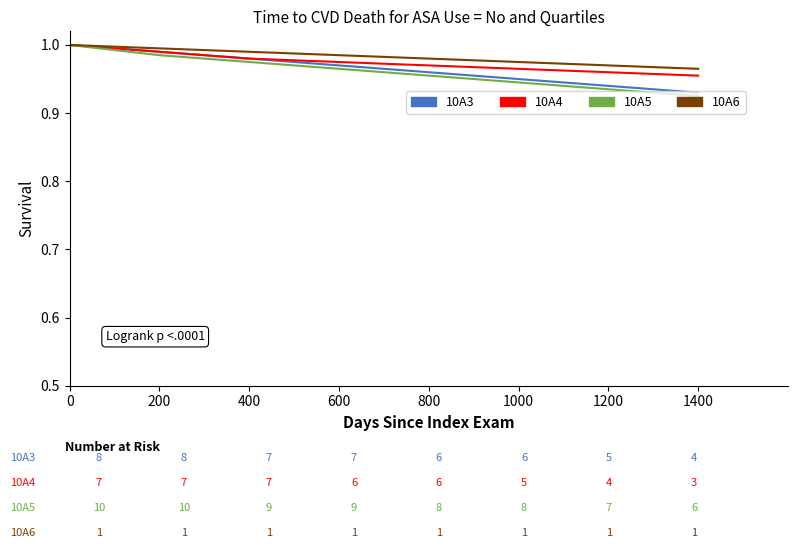

Which series changed the most between 0 and 800?

10A5